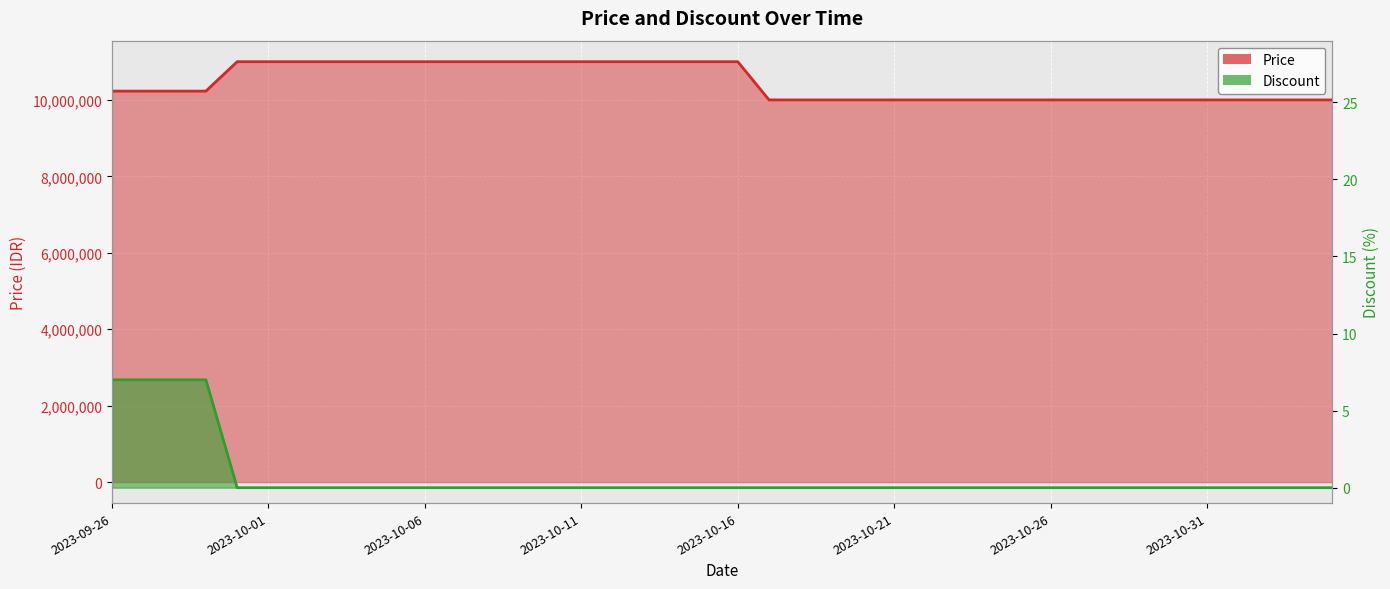

The Discount series shows 0 at 2023-10-09. True or false?

True